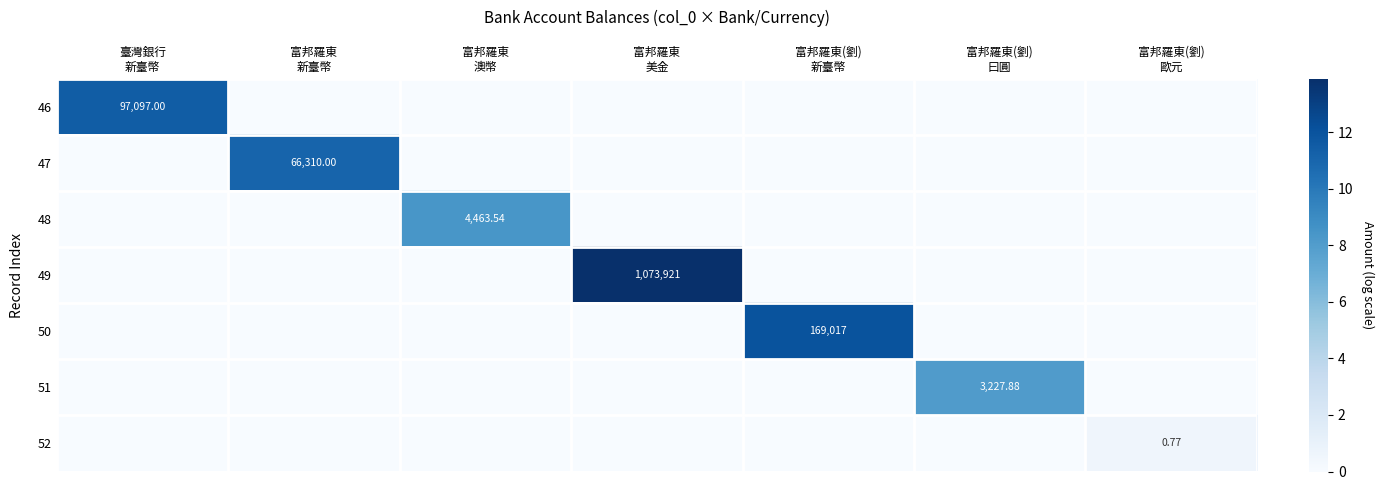

Rank the categories by 49 value from highest to lowest.

富邦羅東 美金, 臺灣銀行 新臺幣, 富邦羅東 新臺幣, 富邦羅東 澳幣, 富邦羅東(劉) 新臺幣, 富邦羅東(劉) 曰圓, 富邦羅東(劉) 歐元